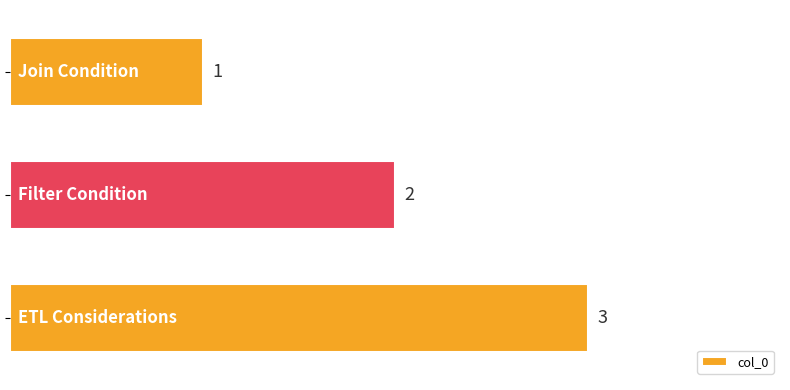

Count the number of data series in this chart.

1